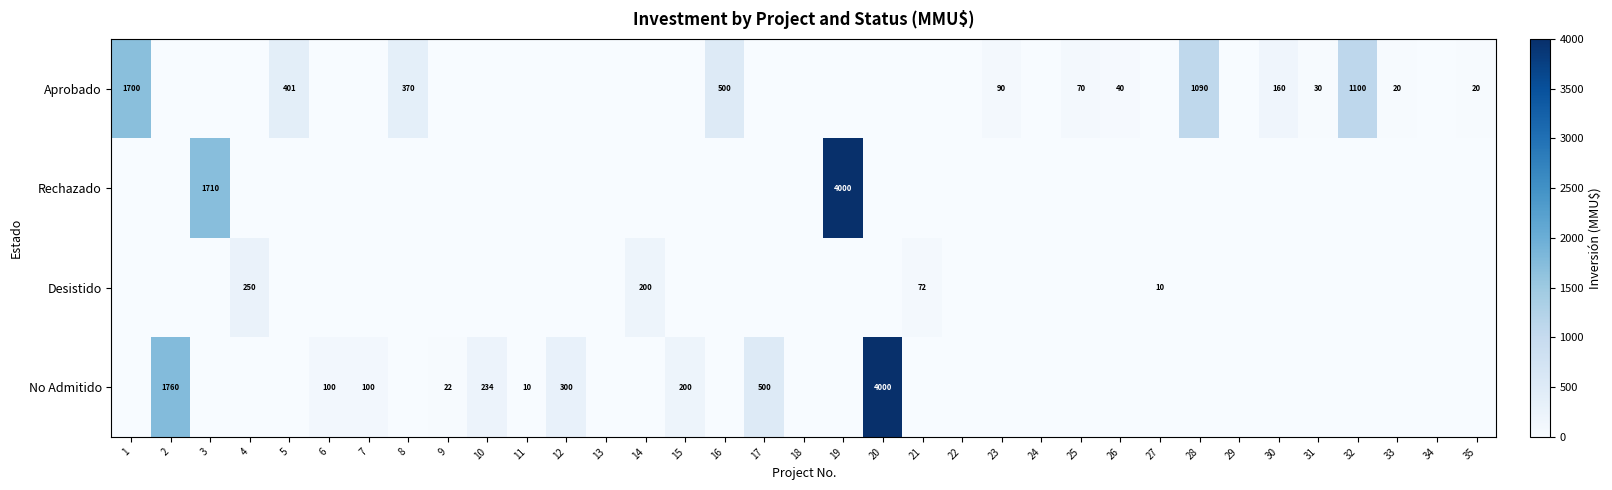

Is it true that Aprobado equals 1700 at 1?

True